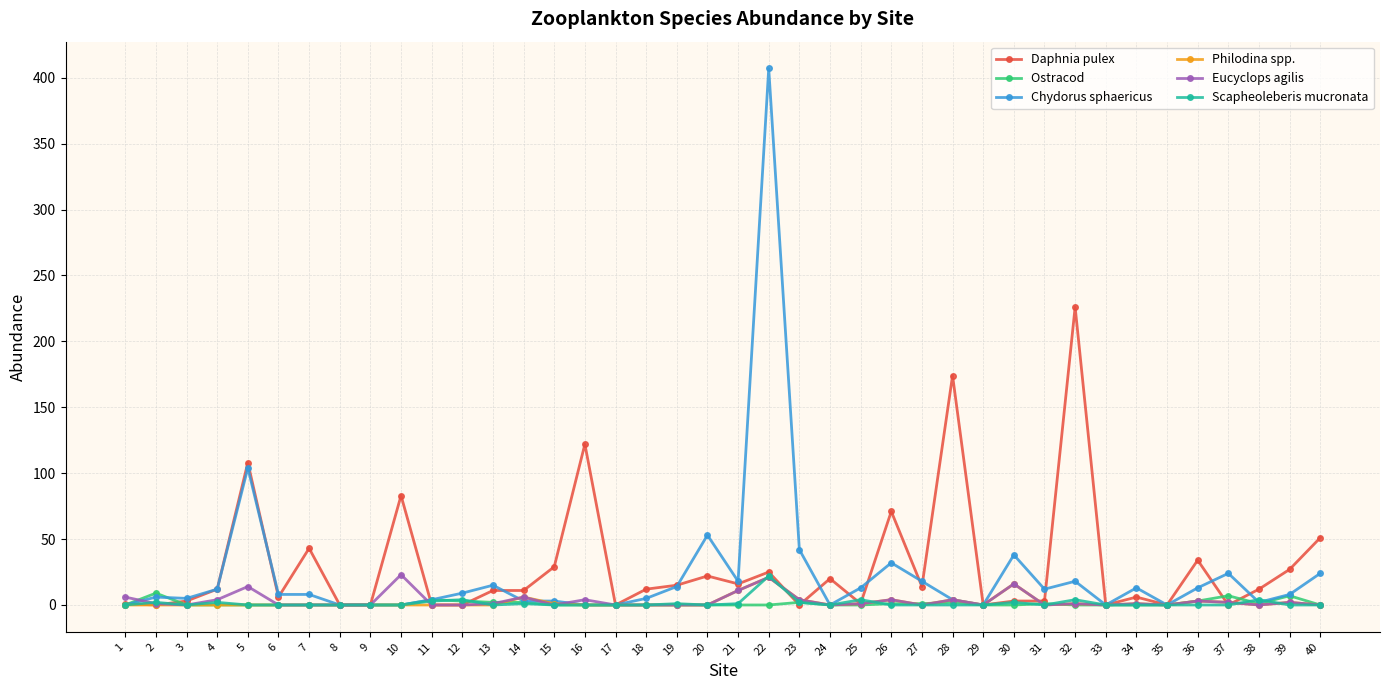

Which label corresponds to the largest value in the chart?

22